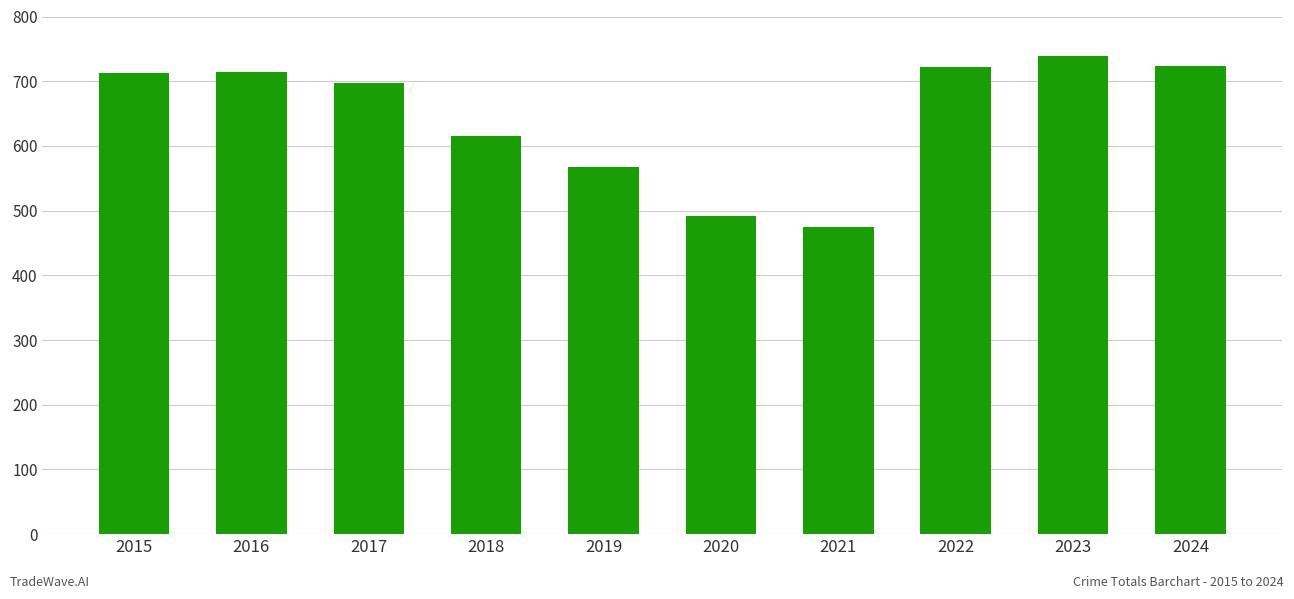

What is the change in value from 2020 to 2022?

+231